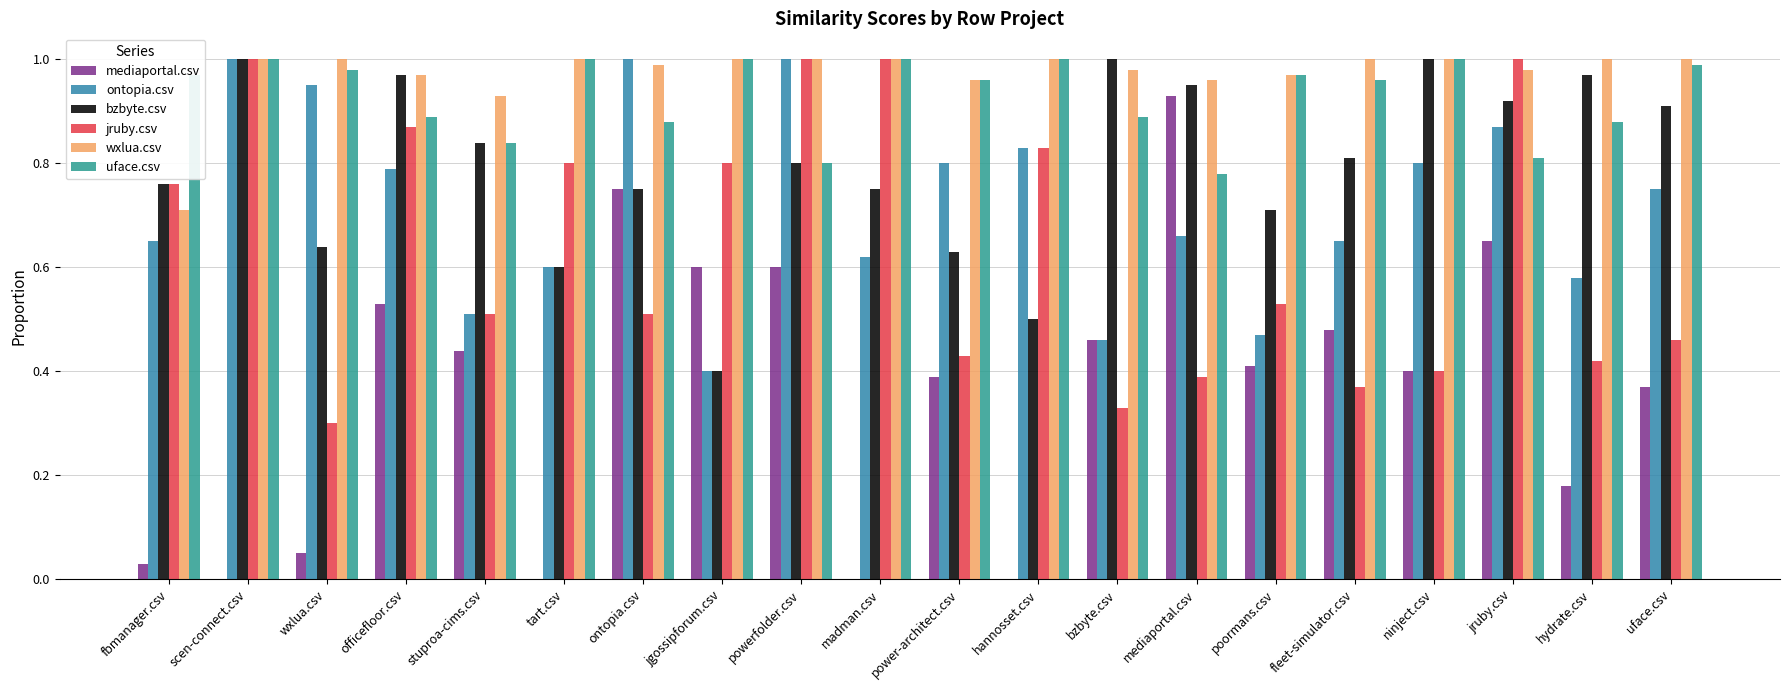

The ontopia.csv series shows 0.9 at jruby.csv. True or false?

True